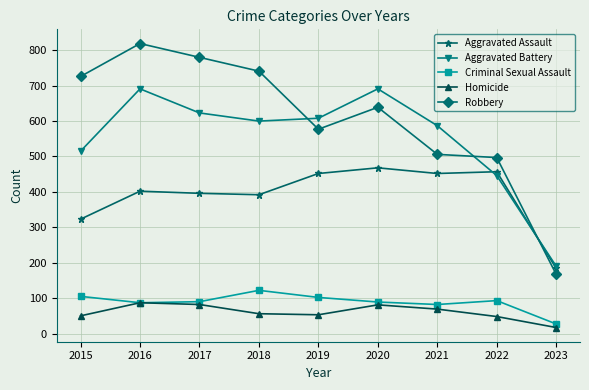

What is the sum of all Aggravated Assault values?

3526